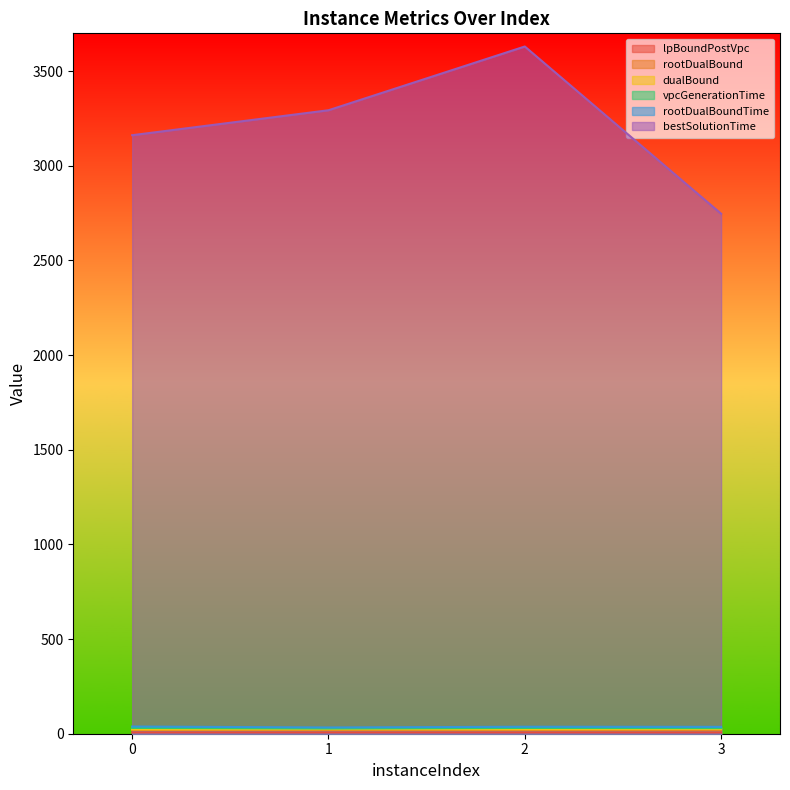

Which label corresponds to the smallest value in the chart?

3